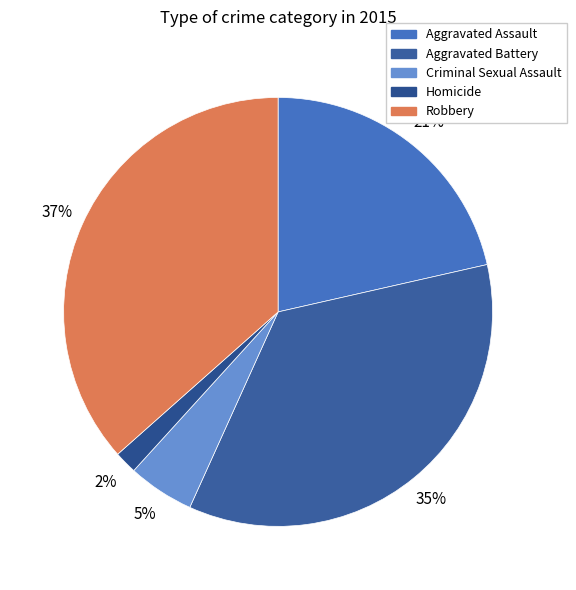

Is it true that Robbery is 37% of the pie?

True